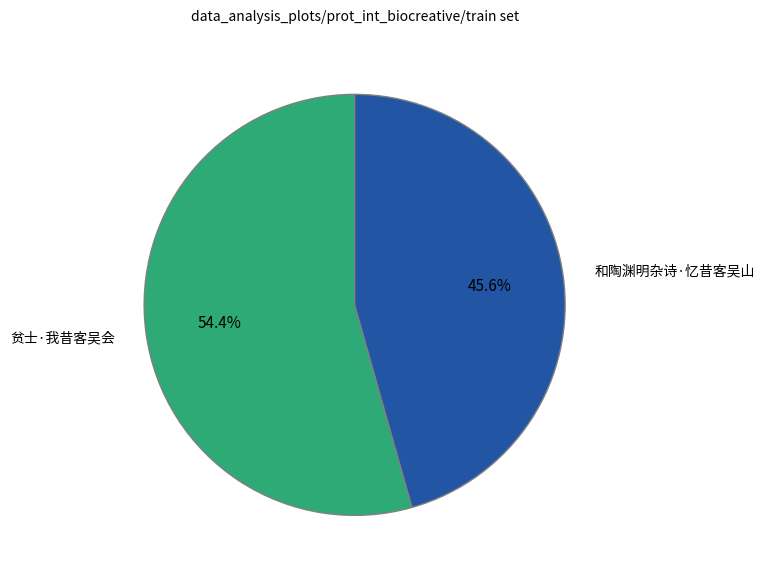

The 和陶渊明杂诗·忆昔客吴山 slice represents 46% of the pie. True or false?

True